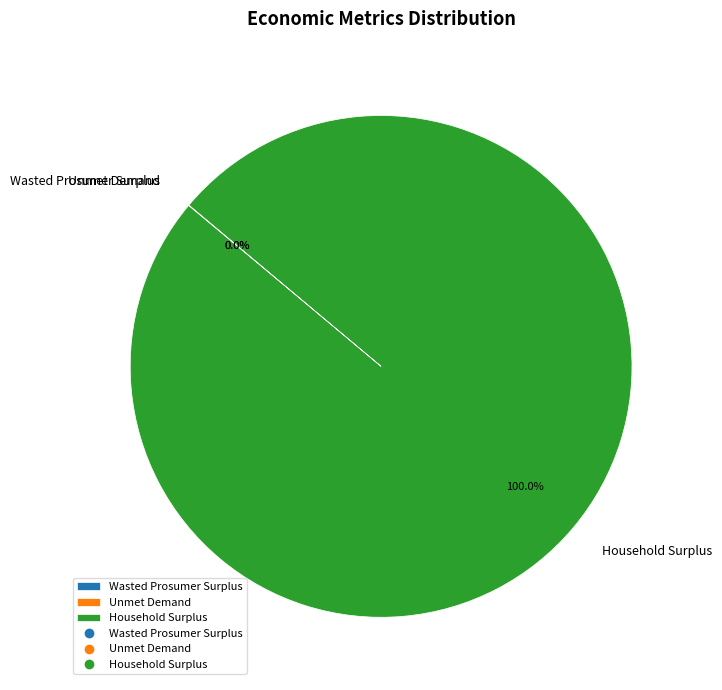

What is the largest slice in the pie chart?

Household Surplus